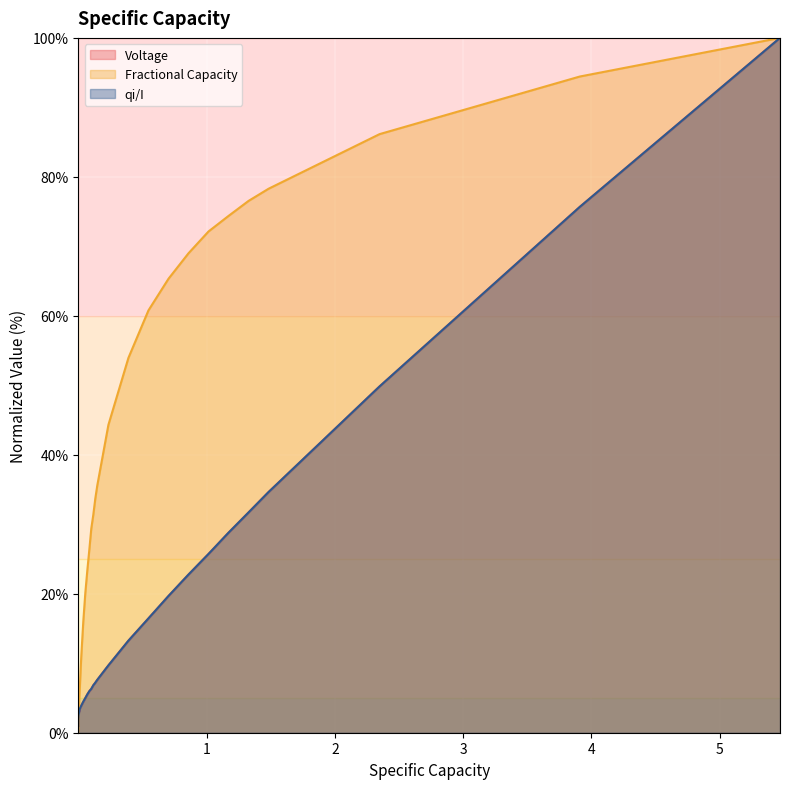

Which series has the largest total across all categories?

Fractional Capacity